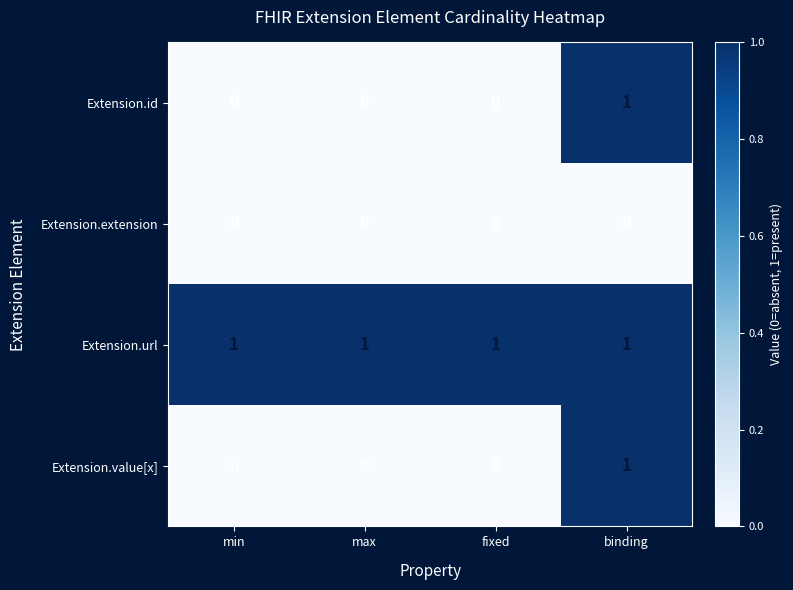

Which series has the largest total across all categories?

Extension.url